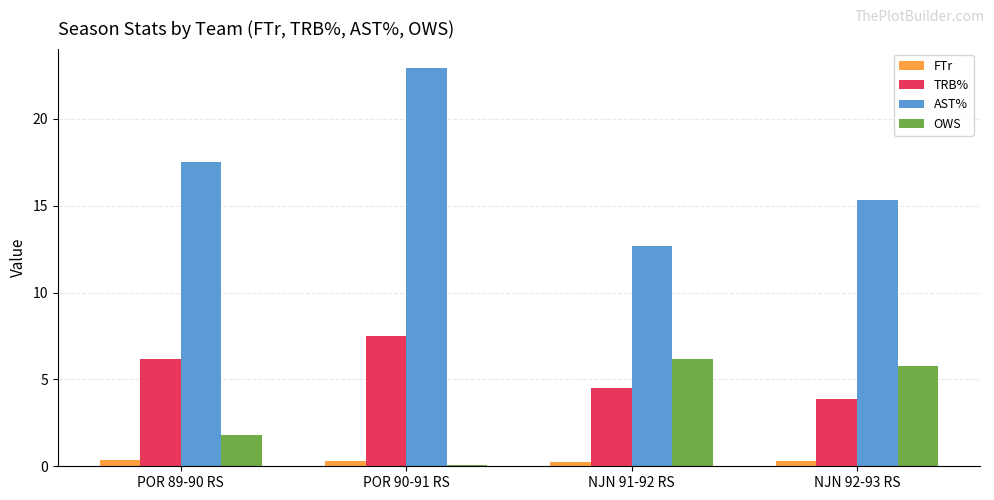

What is the difference between the highest and lowest values at NJN 91-92 RS?

12.4